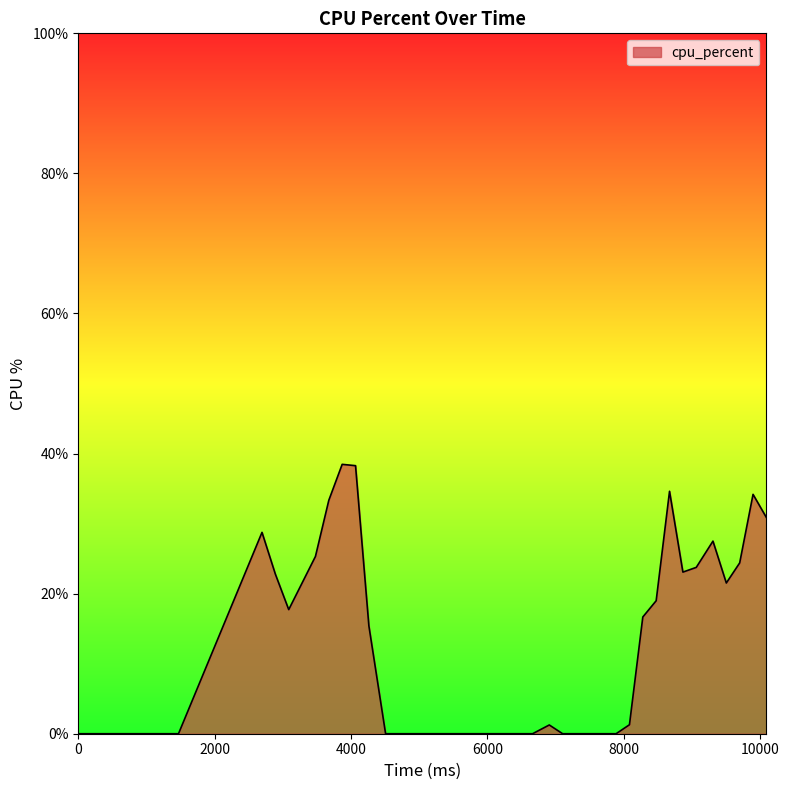

What is the difference between the maximum and minimum values?

38.5